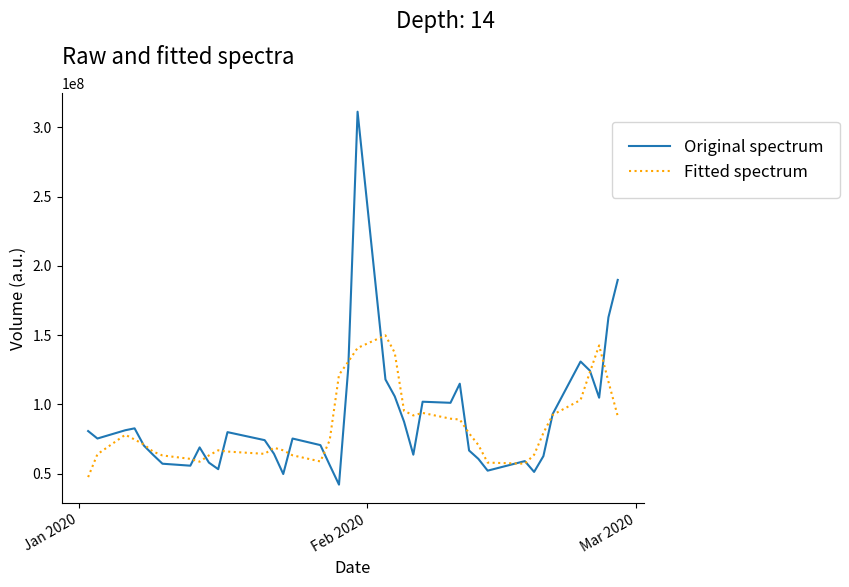

What is the sum of all Fitted spectrum values?

3392024536